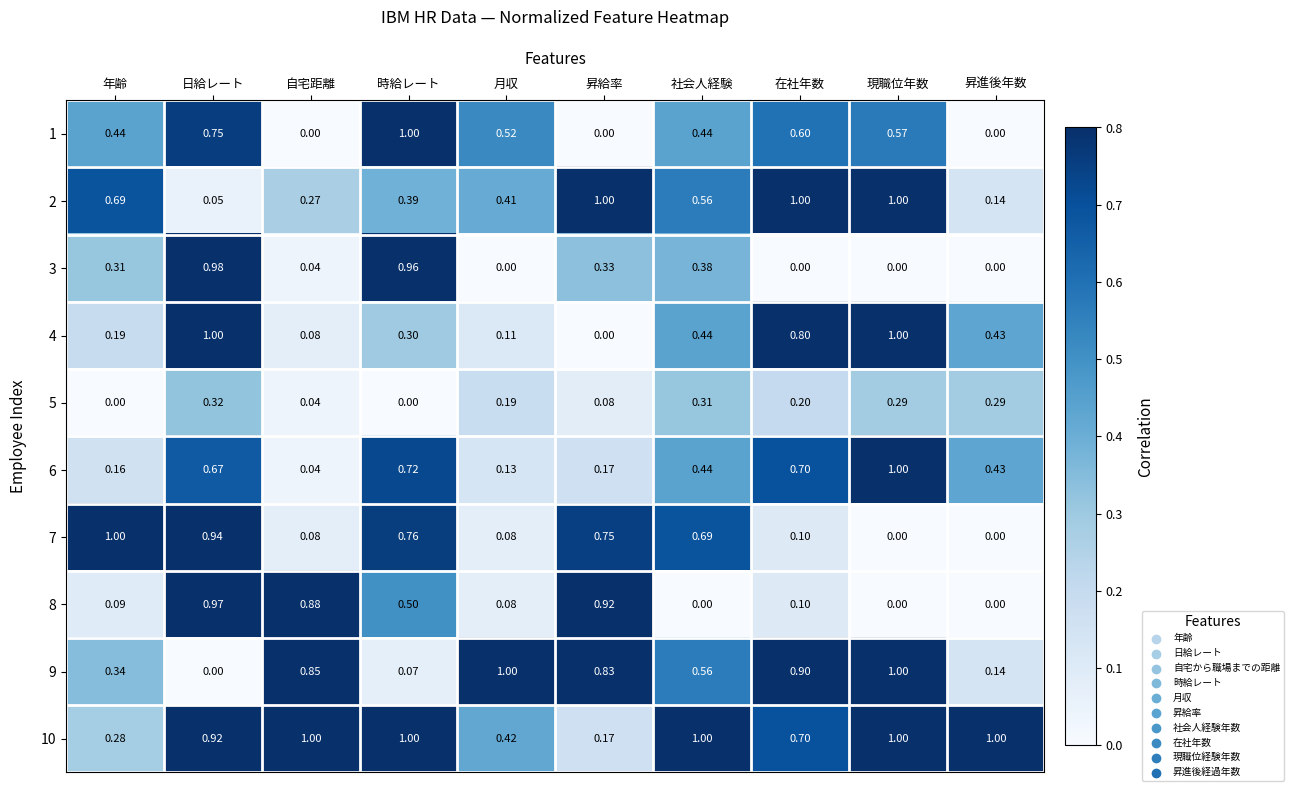

Which series has the largest total across all categories?

10